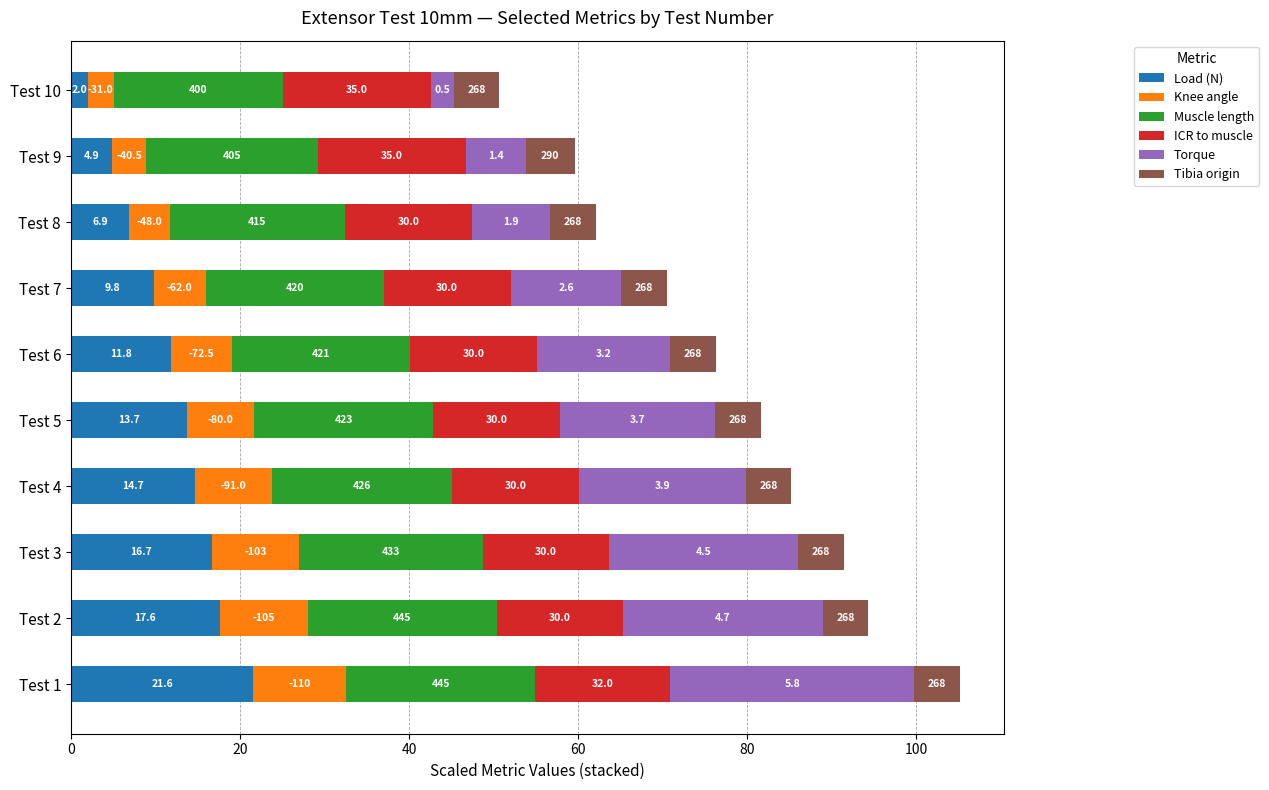

What are all the series names shown in the legend?

Load (N), Knee angle, Muscle length, ICR to muscle, Torque, Tibia origin